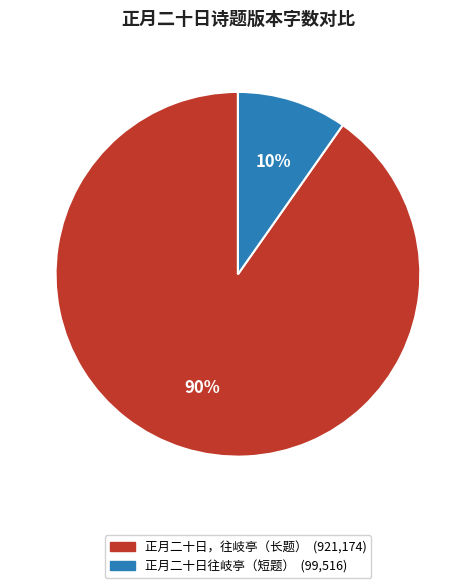

To the nearest percent, what is the average slice percentage?

50%